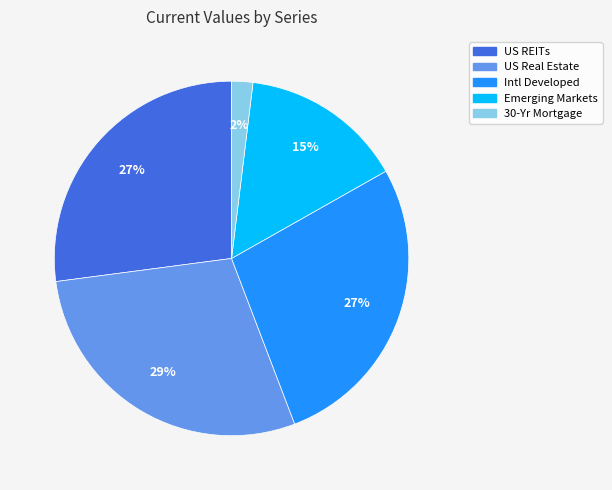

To the nearest percent, what is the average slice percentage?

20%